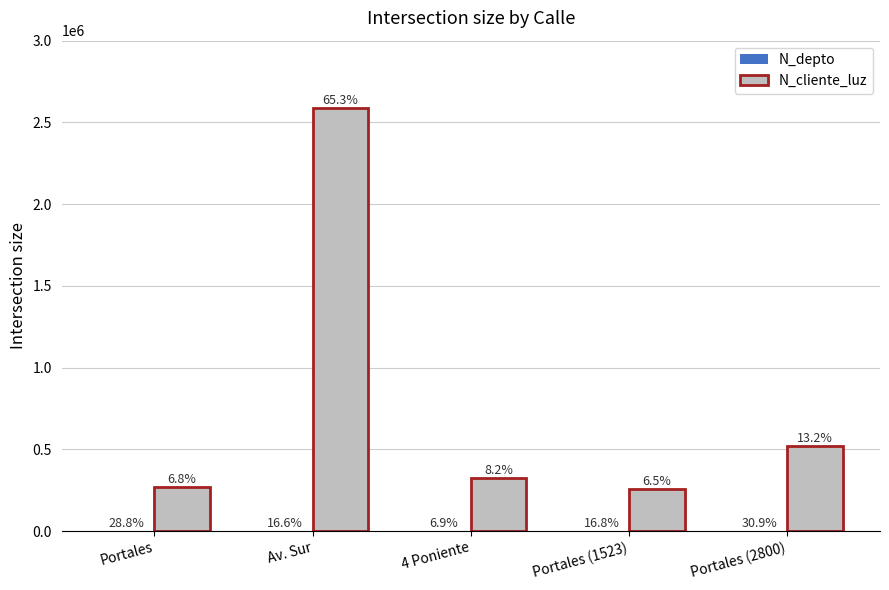

Reading right to left, transcribe all the data shown in this chart.

N_depto: Portales (2800)=2800	Portales (1523)=1523	4 Poniente=630	Av. Sur=1508	Portales=2608
N_cliente_luz: Portales (2800)=521566	Portales (1523)=258663	4 Poniente=324732	Av. Sur=2586314	Portales=268734